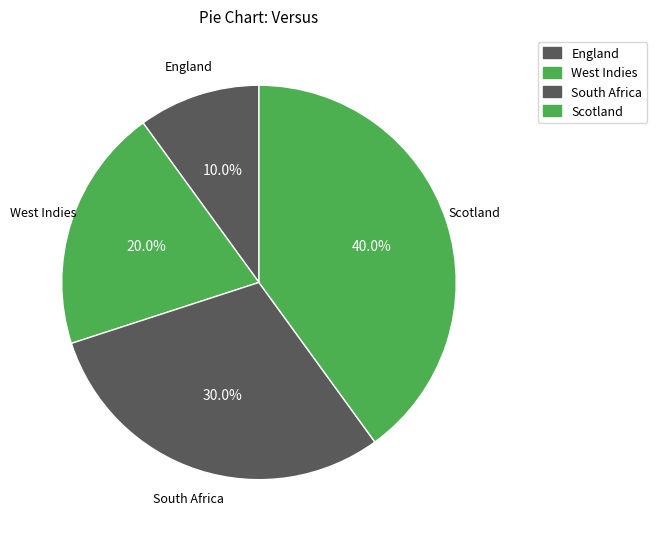

Does West Indies account for over 50% of the chart?

No